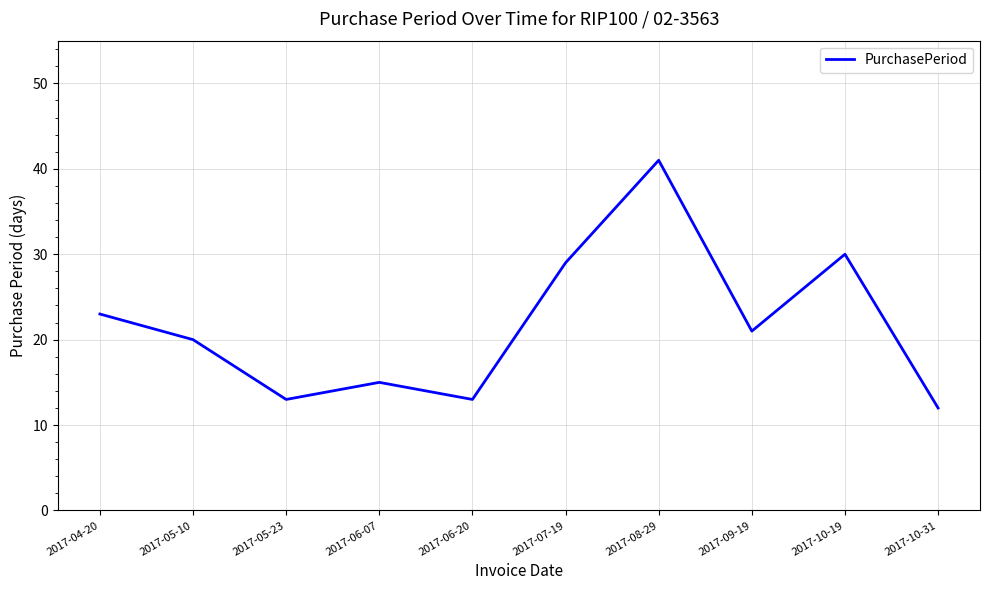

How many categories are shown in the chart?

10